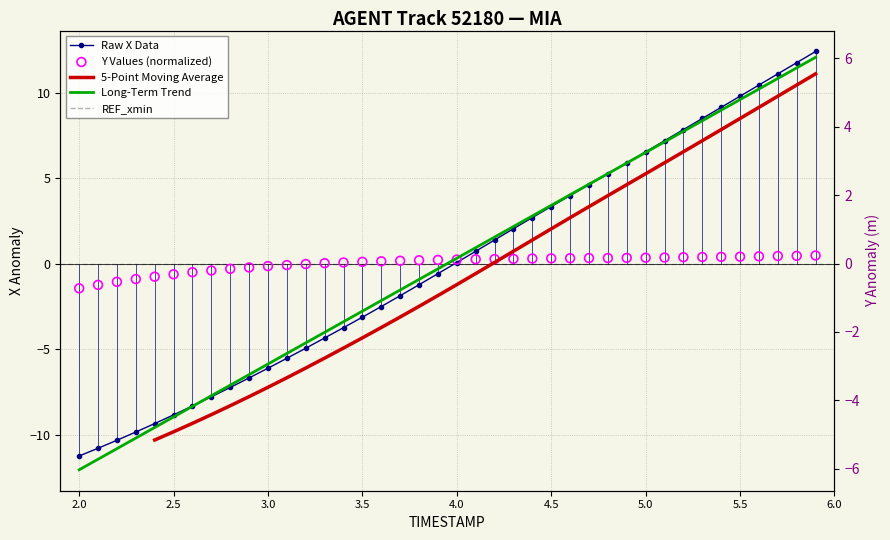

Which series contains the highest Y value?

X